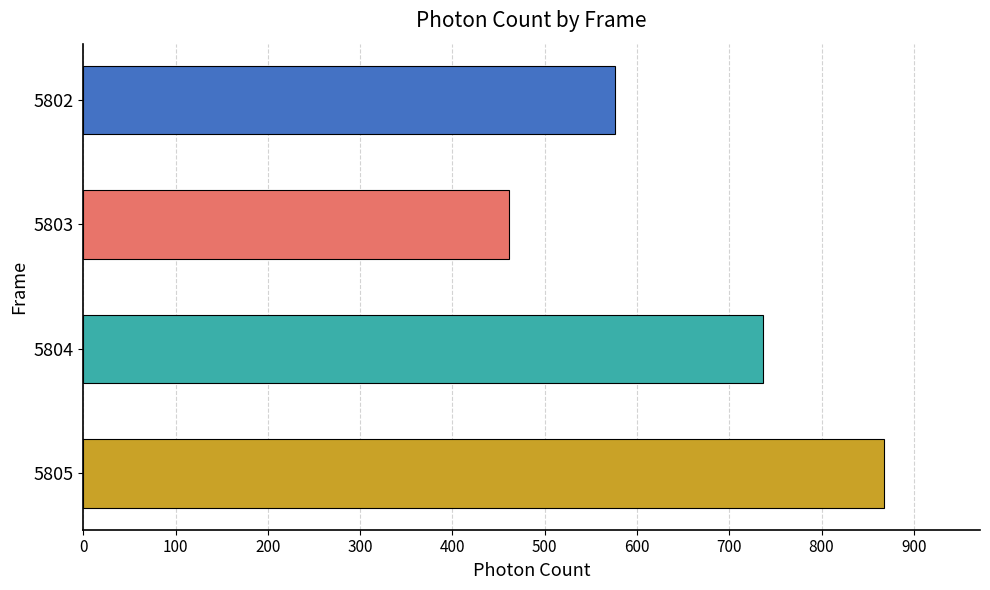

What is the average value?

660.4